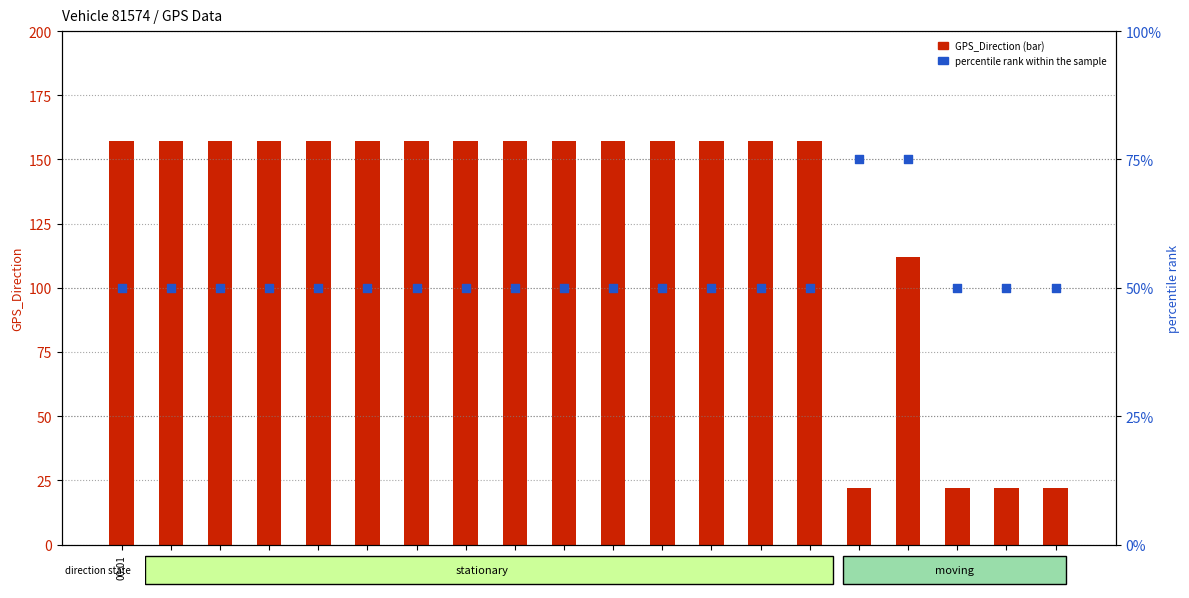

What is the total value across all series at 00:12?

207